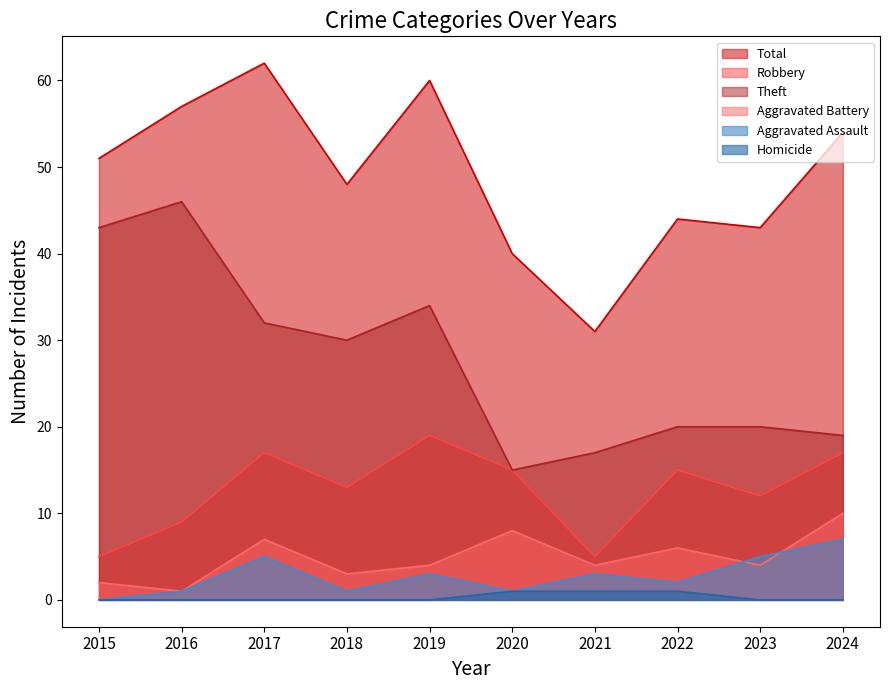

How many lines are shown in the chart?

6